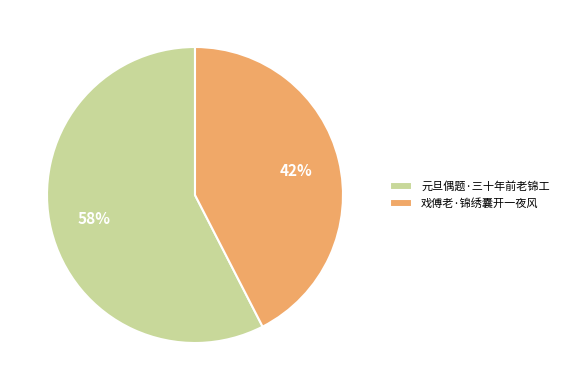

Is 元旦偶题·三十年前老锦工 the majority of the pie?

Yes